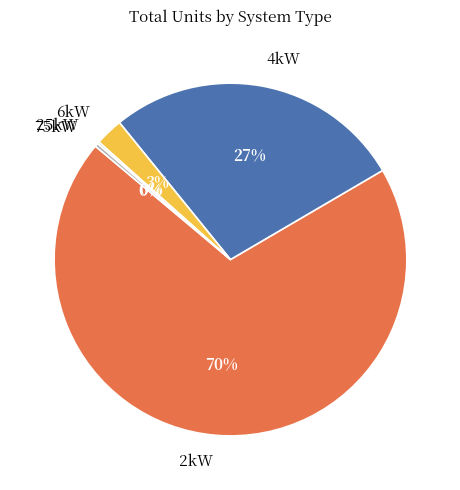

Which slice is the largest?

2kW